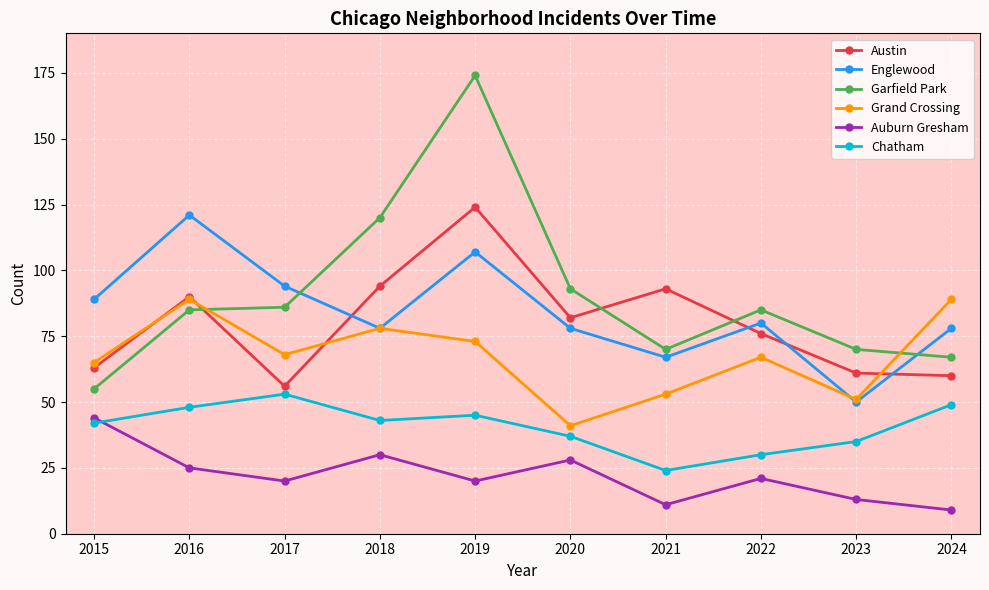

At which category does the chart reach its minimum across all series?

2024